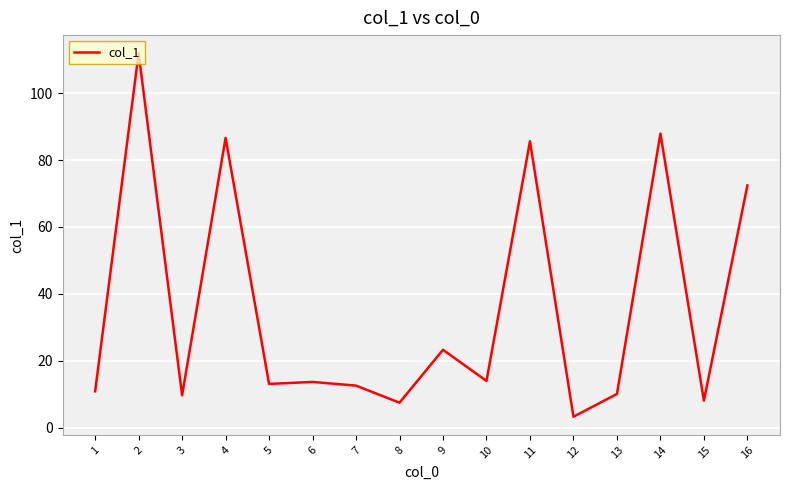

What is the sum of the values at 7 and 5?

25.7